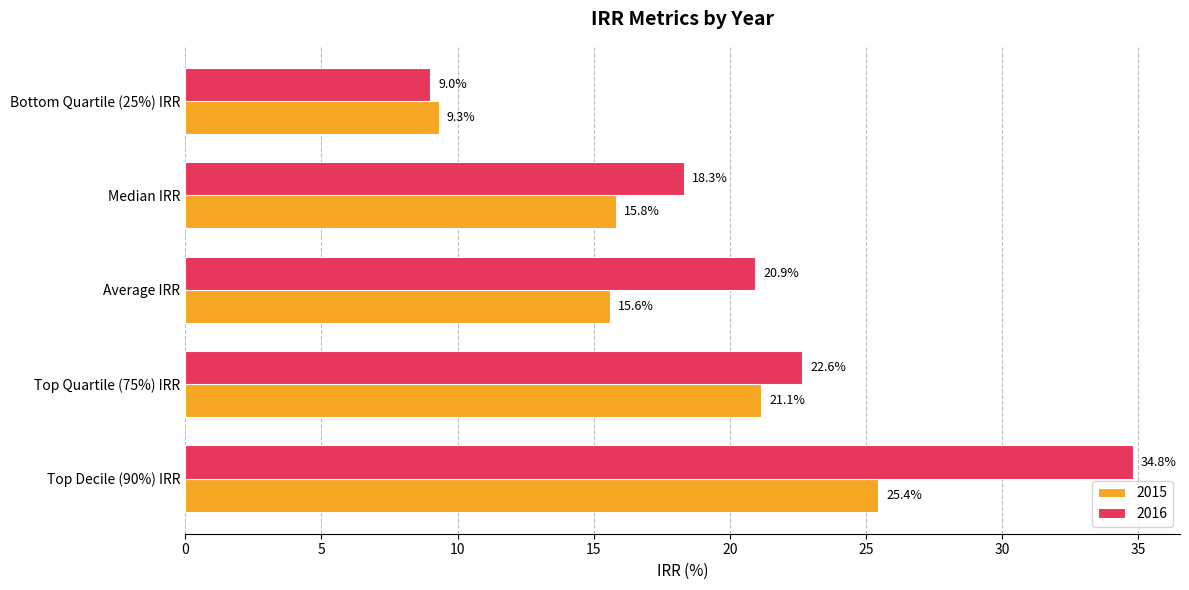

List the series in order of their overall mean, highest first.

2016, 2015